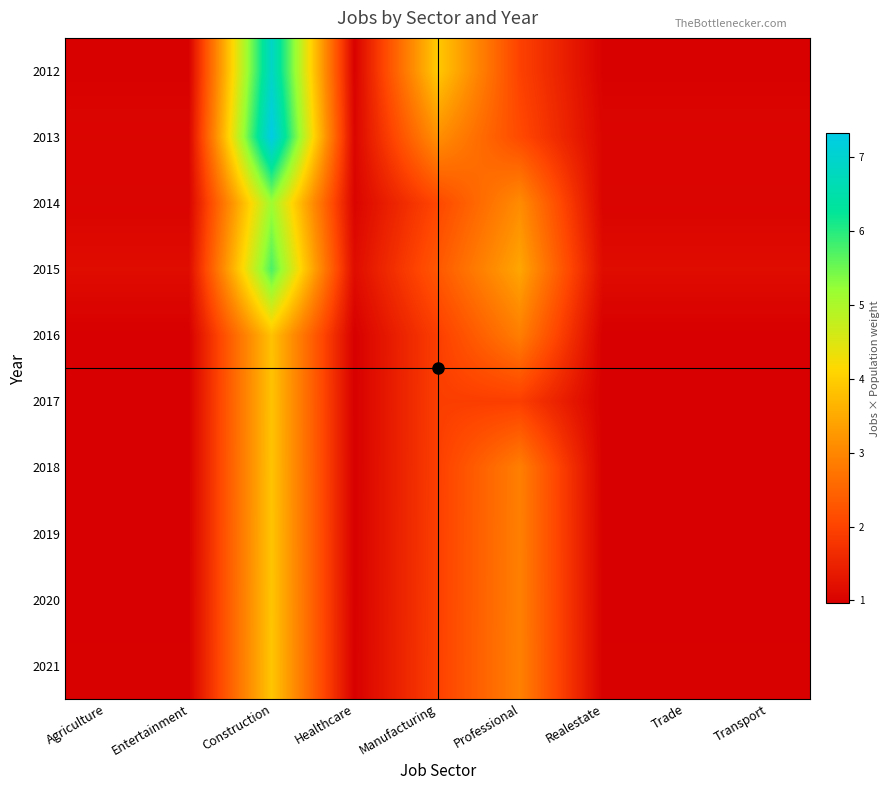

Rank the series by their maximum value, from lowest to highest.

2016, 2017, 2018, 2019, 2020, 2021, 2014, 2015, 2012, 2013